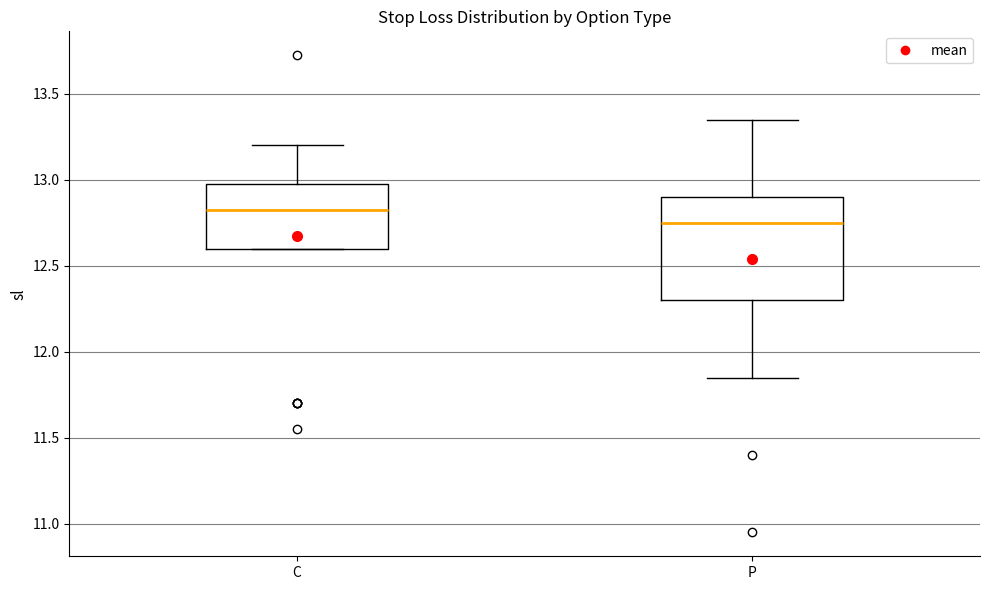

Where does the median line of the box for C sit on the y-axis? The values are not printed on the chart, so give them approximately, as read against the axis.

12.85